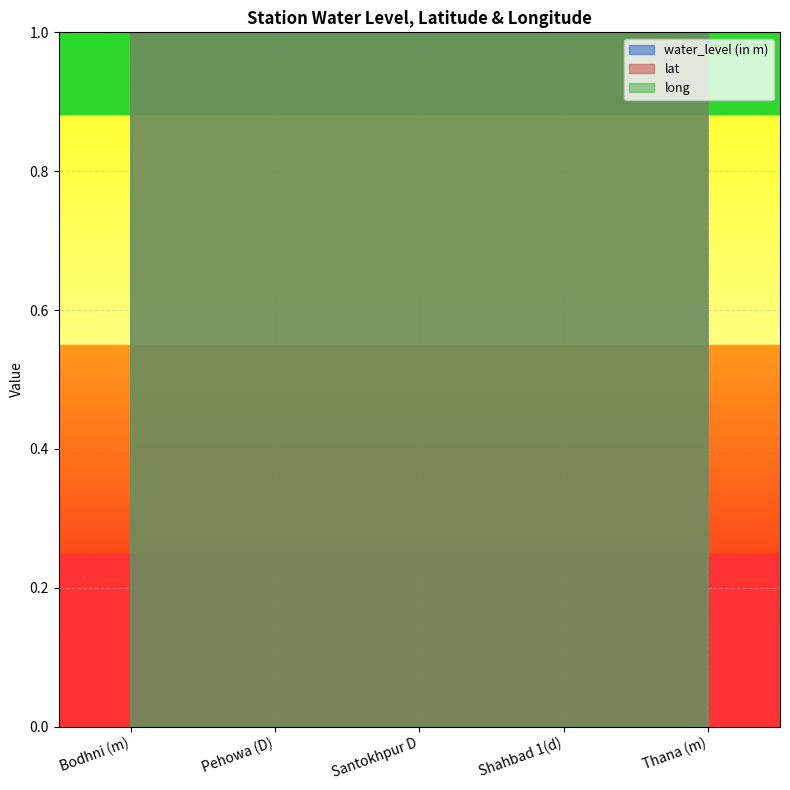

Reading right to left, extract all data points from this chart.

water_level (in m): 11.5	19.6	15.8	13.5	14.8
lat: 29.9	30.2	30.0	30.0	30.1
long: 76.5	76.9	76.7	76.6	76.6